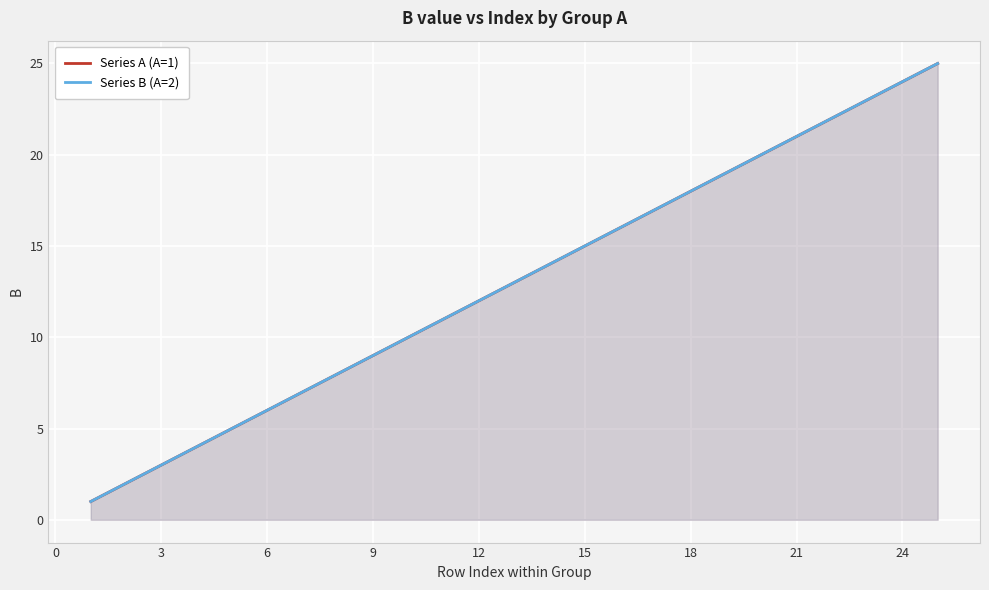

What is the label of the 2nd point from the right?

24